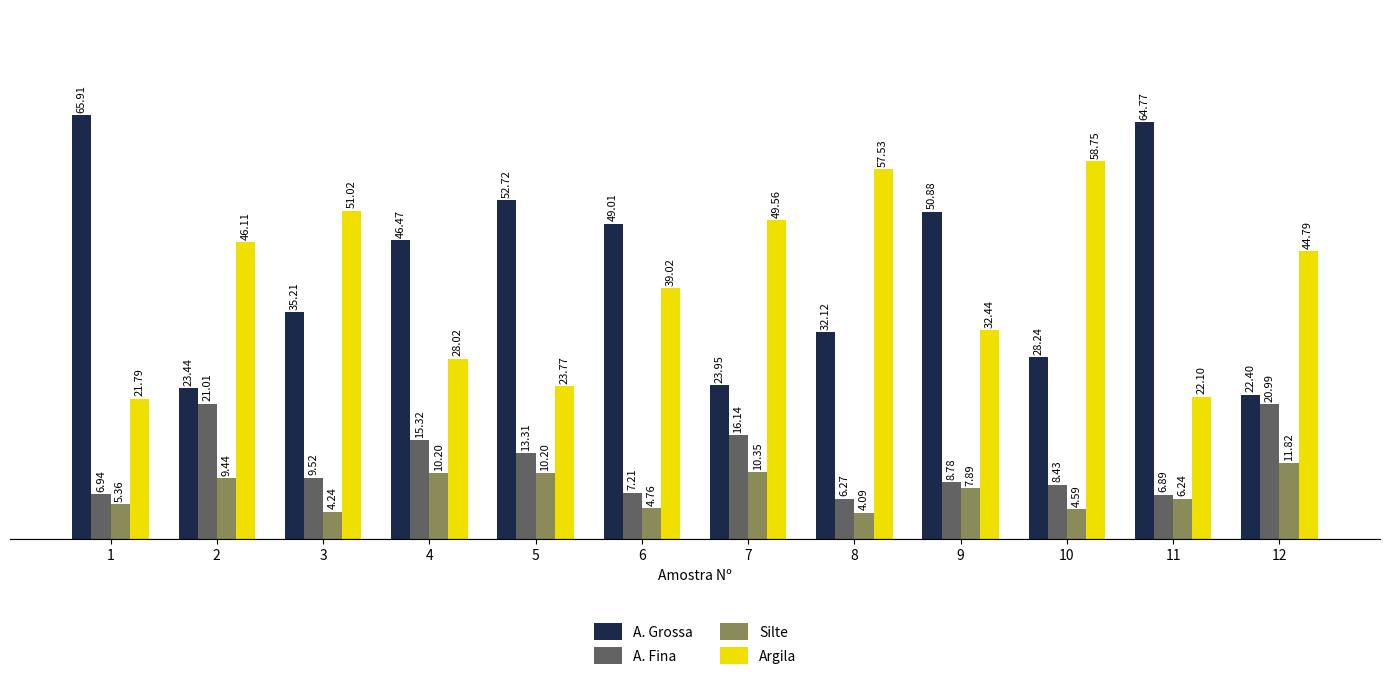

Rank the series at 1 from lowest to highest value.

Silte, A. Fina, Argila, A. Grossa